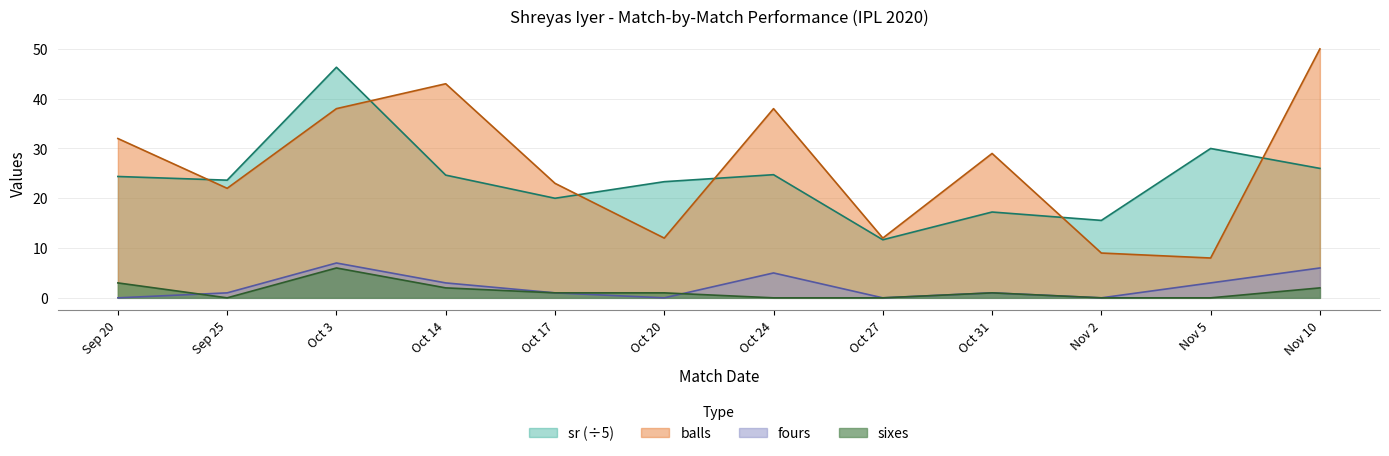

What is the sum of the sr values at Oct 24 and Oct 17?

44.7